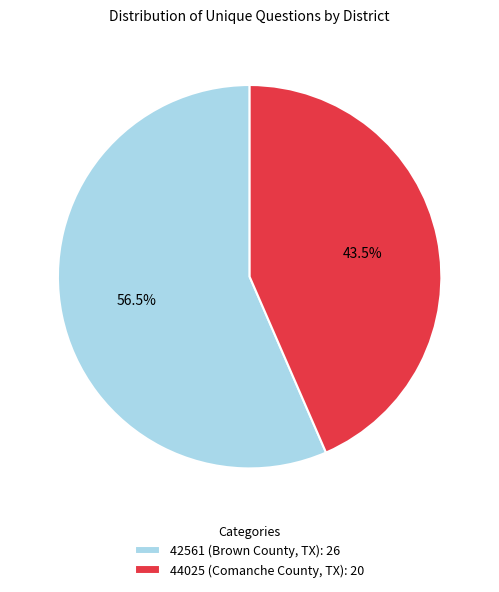

How much of the chart is everything except 42561 (Brown County, TX): 26?

43.5%